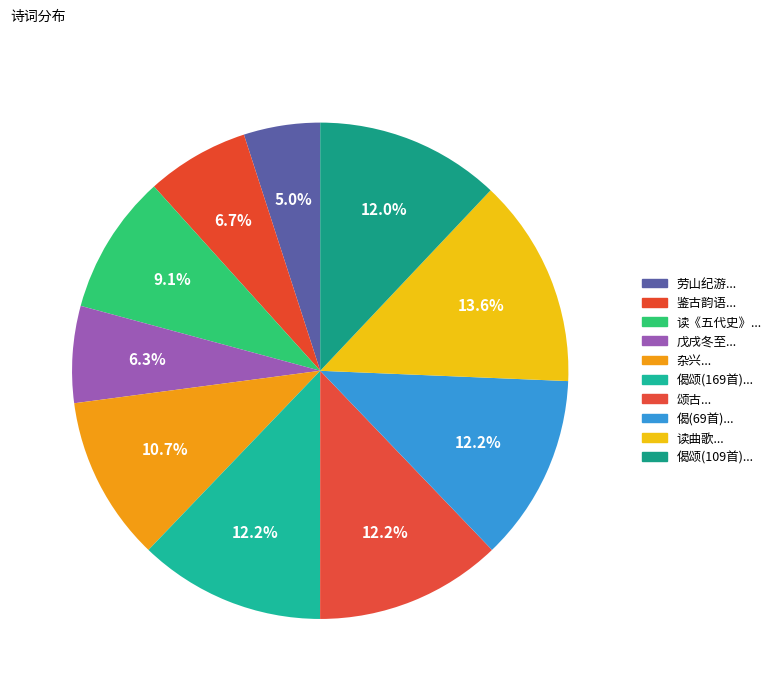

Which category has the smallest portion of the pie?

劳山纪游百咏选七十九首 其三十八